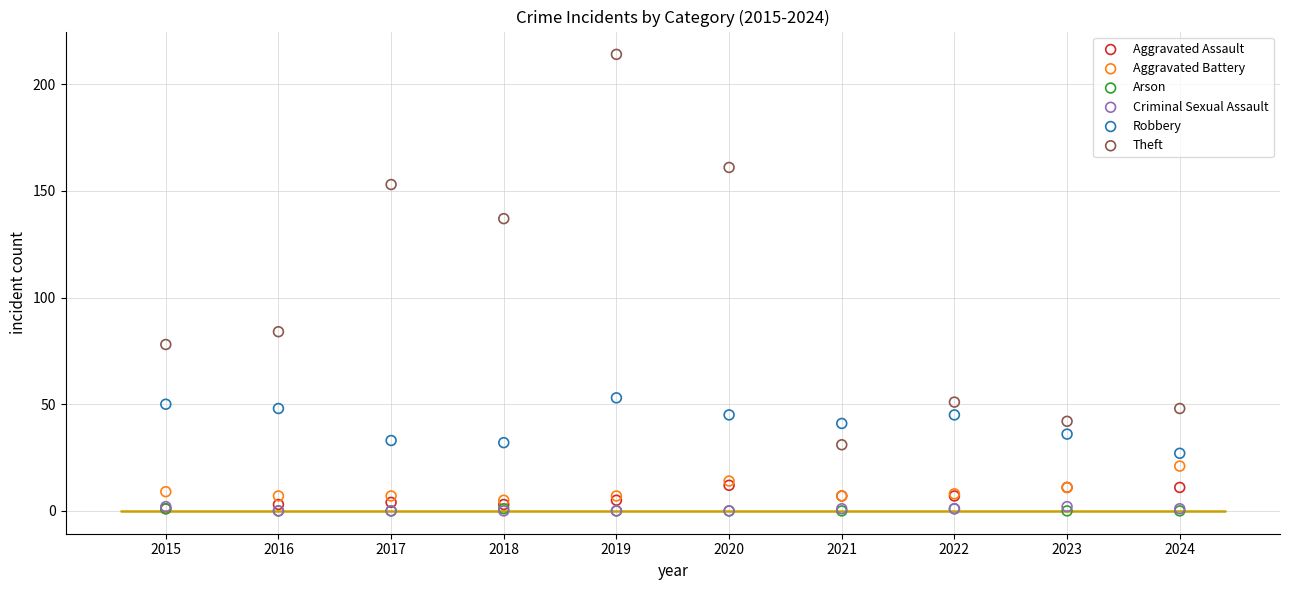

What are all the series names shown in the legend?

Aggravated Assault, Aggravated Battery, Arson, Criminal Sexual Assault, Robbery, Theft